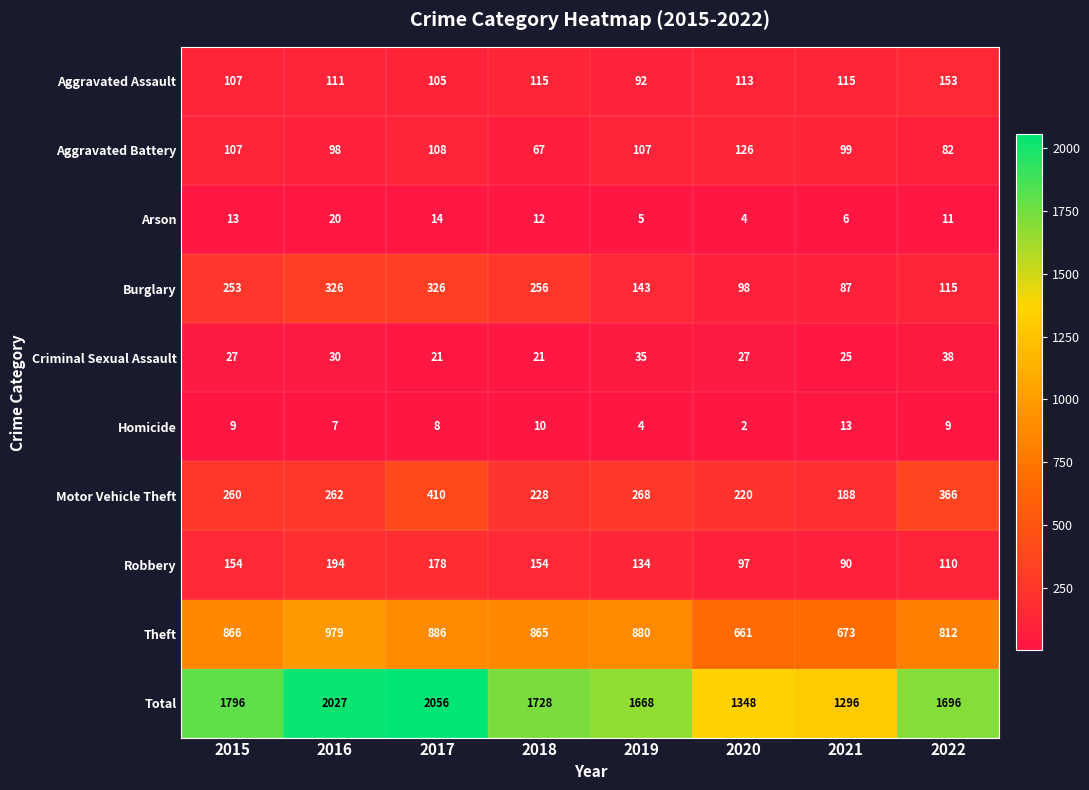

The Aggravated Battery series shows 76 at 2020. True or false?

False